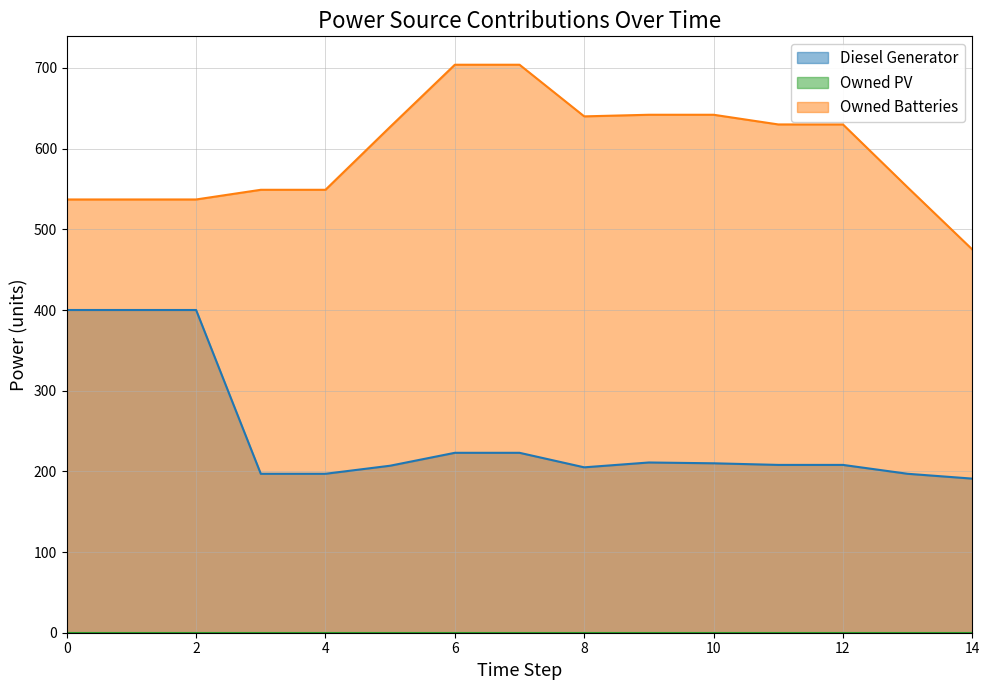

Is the value of Diesel Generator at 12 greater than the value of Owned Batteries at 0?

No